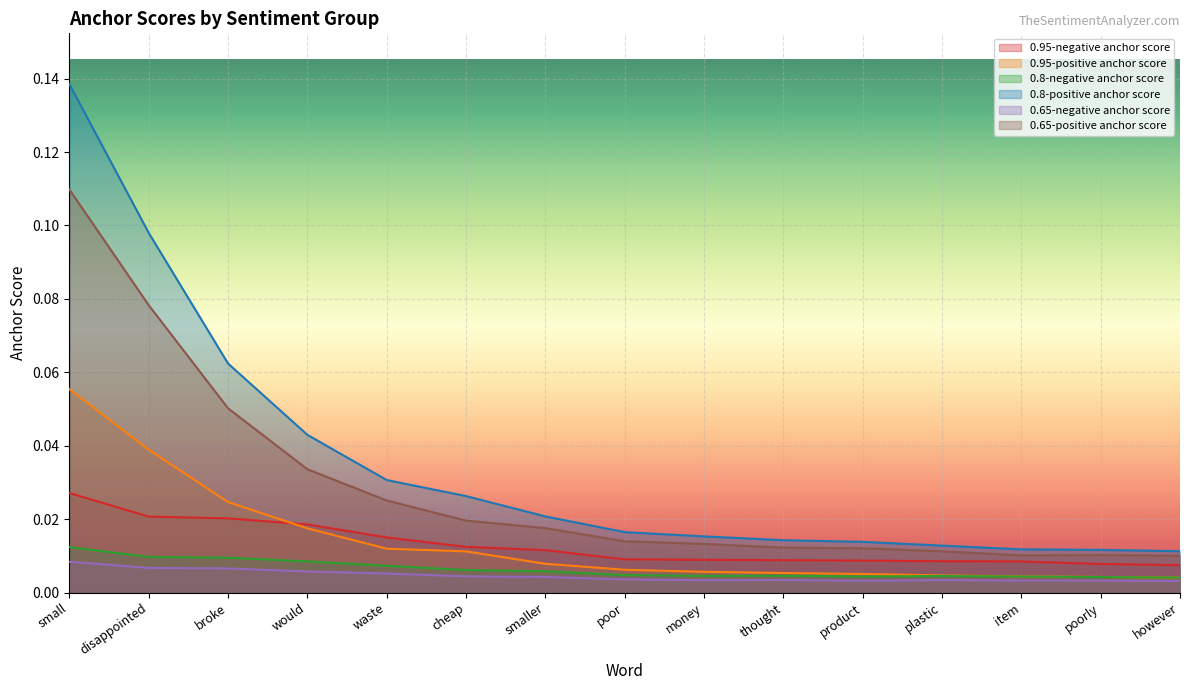

Is it true that 0.65-positive anchor score equals 0.1 at broke?

True